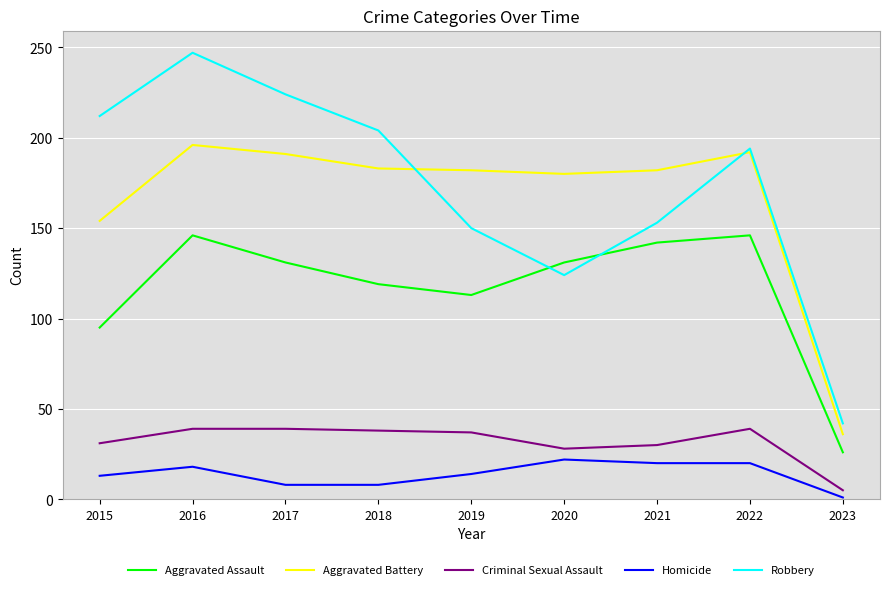

What is the difference between the maximum and minimum values in the Robbery series?

205